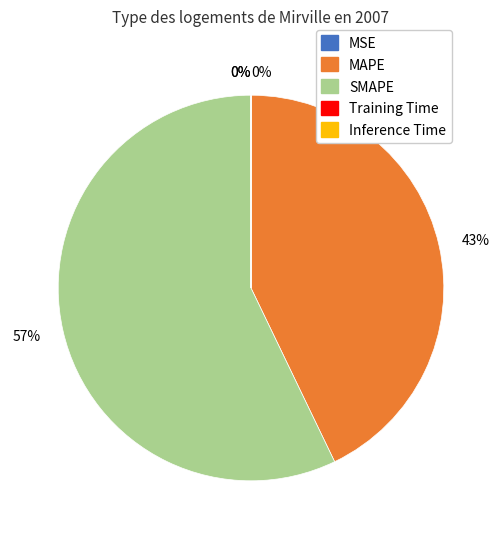

To the nearest percent, what is the average slice percentage?

20%